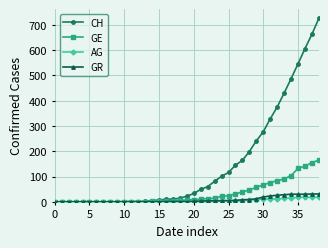

Which series has the widest spread of values?

CH